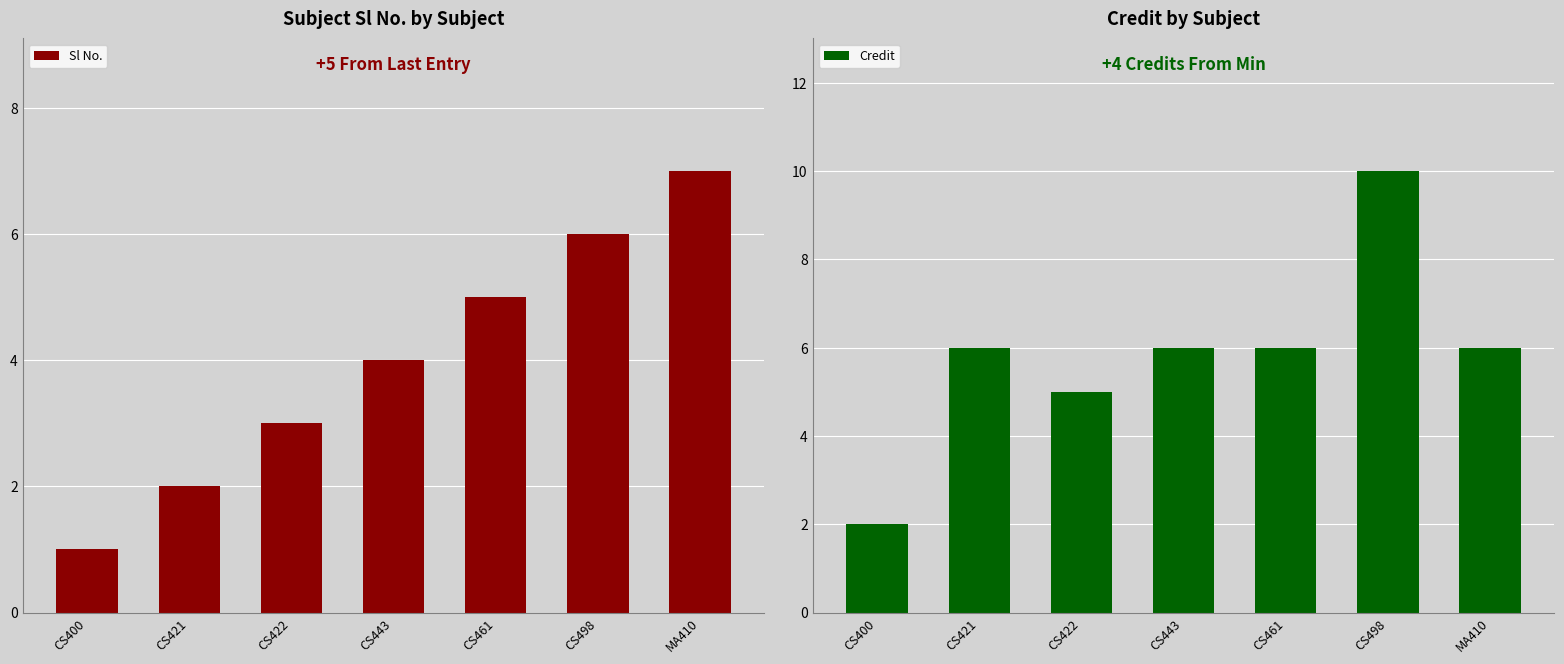

What is the label of the 6th bar from the left?

CS498